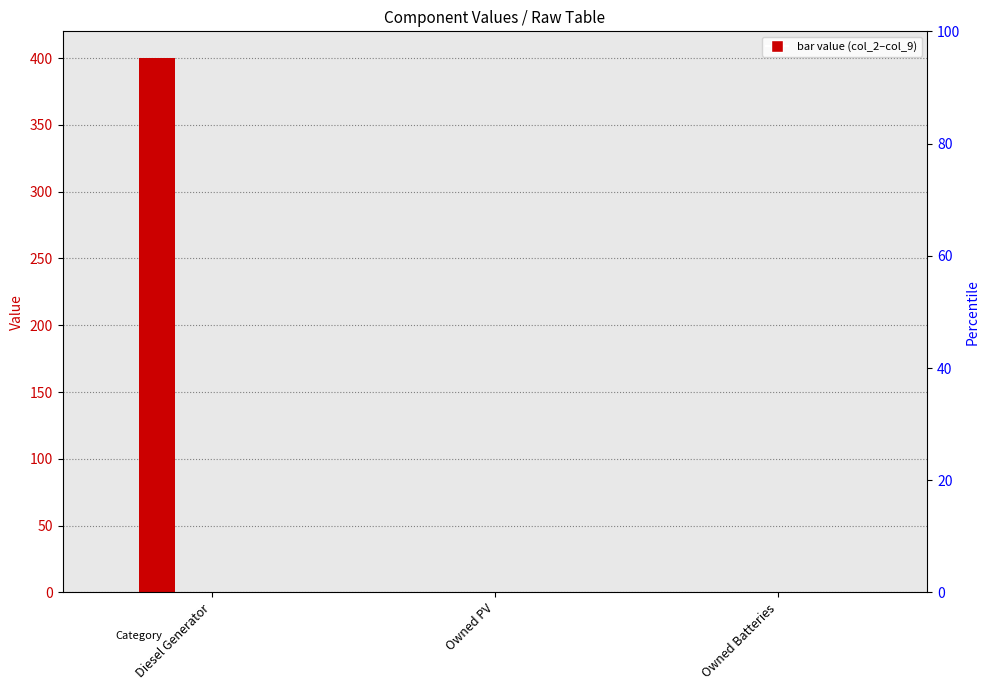

Rank the categories by col_3 value from highest to lowest.

Diesel Generator, Owned PV, Owned Batteries